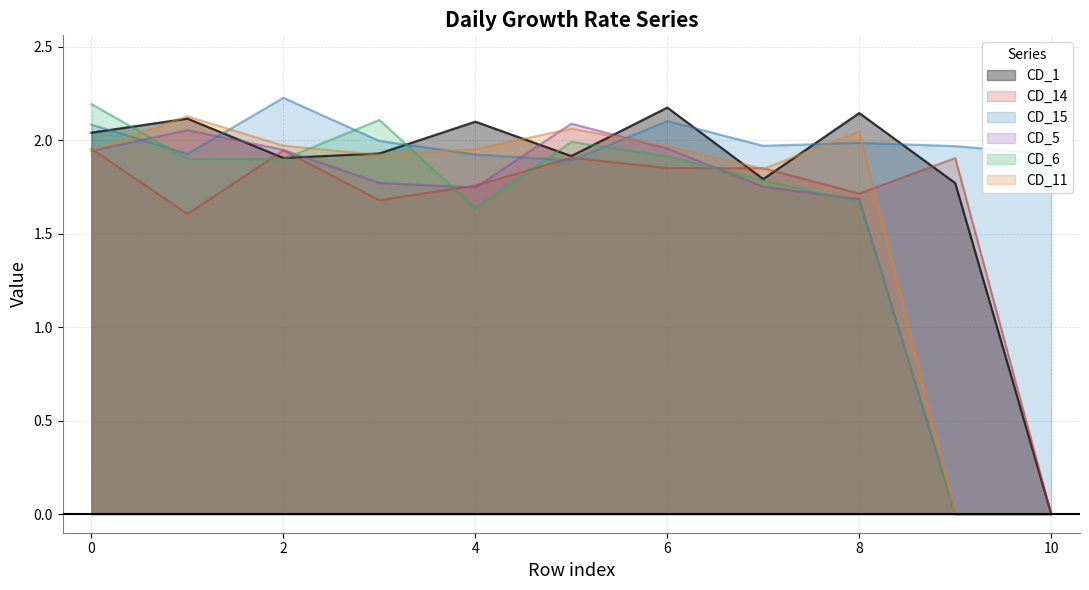

Where is CD_14 nearest to the value 0?

10